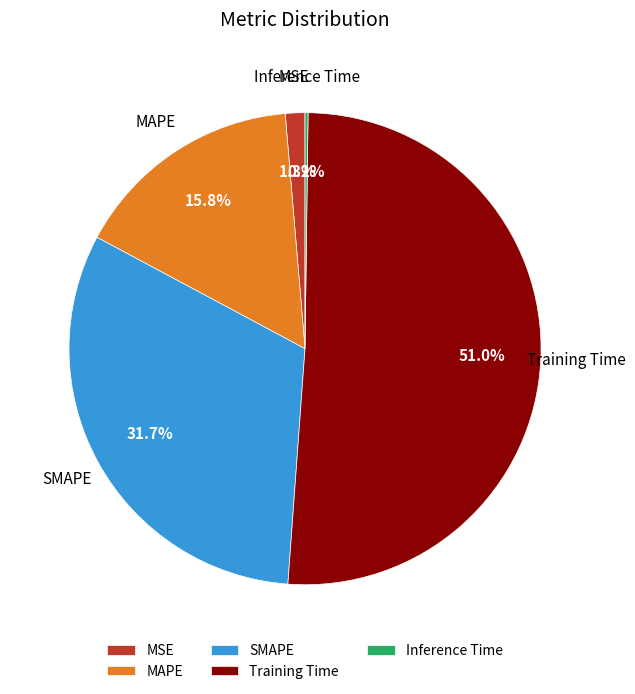

Do MAPE and Training Time together represent more than half of the pie?

Yes